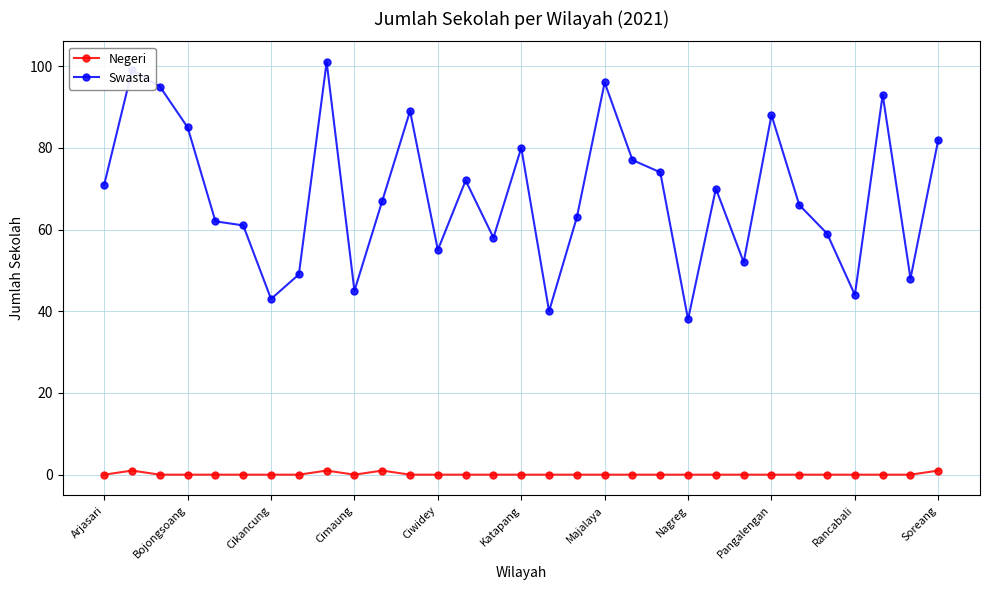

List the series in order of their peak value, lowest first.

Negeri, Swasta